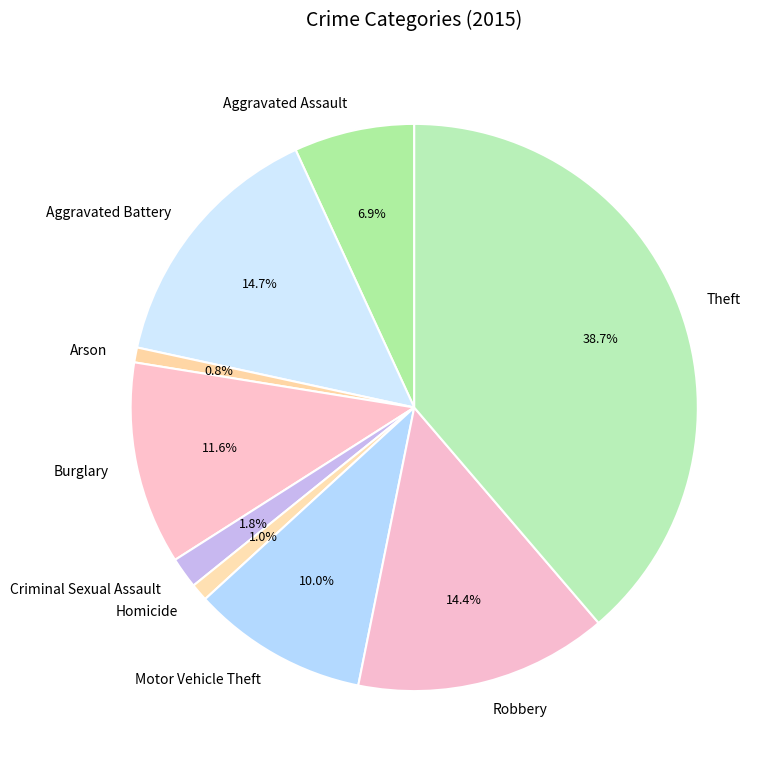

What portion of the pie excludes Homicide?

99.0%